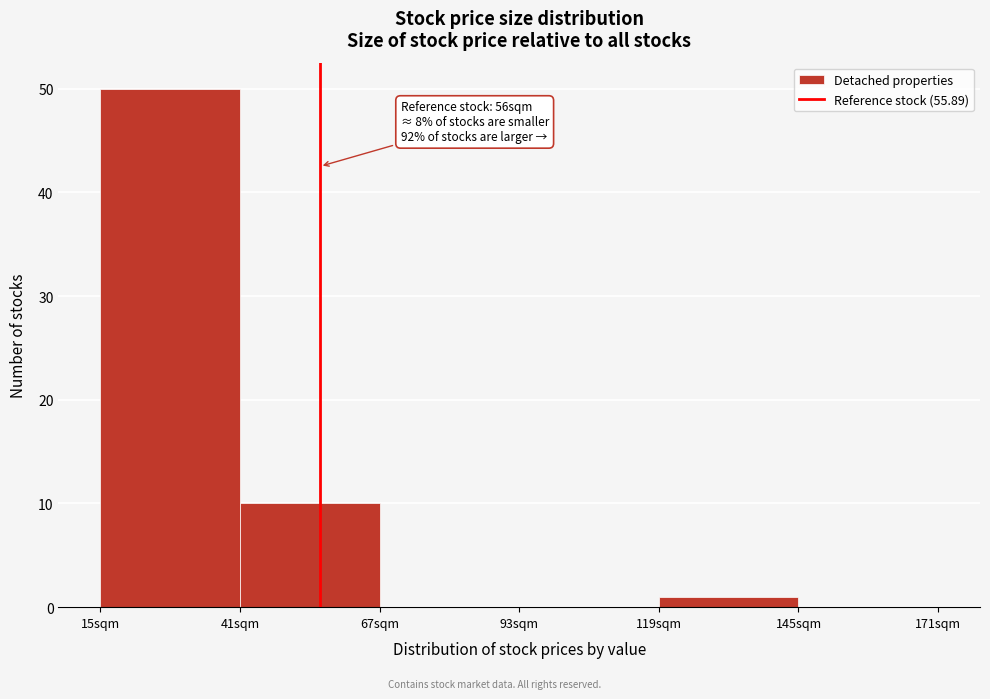

Which range on the x-axis has the tallest bar?

15 to 41